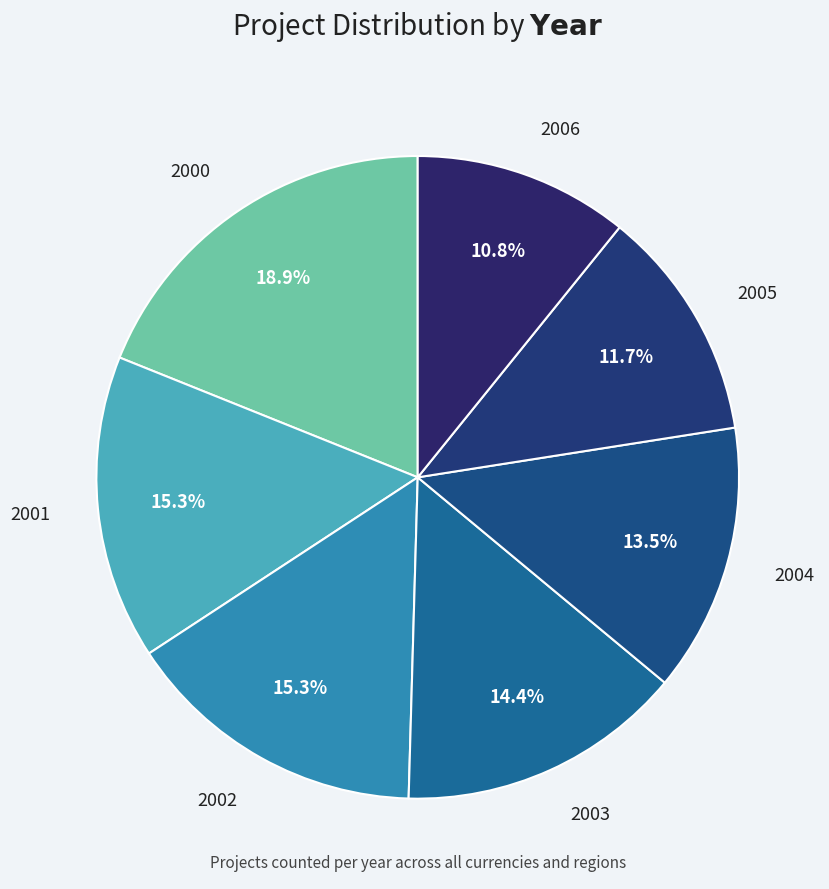

To the nearest percent, what is the average slice percentage?

14%